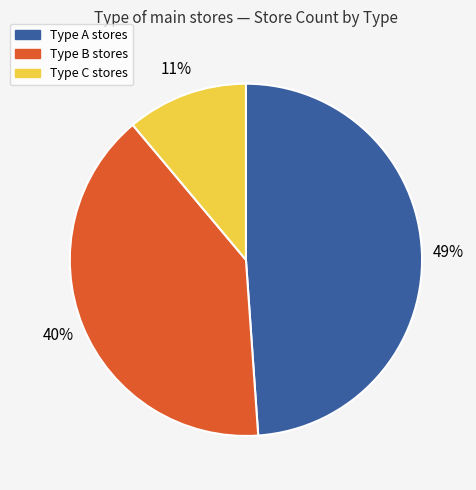

Rank the categories by value from highest to lowest.

Type A, Type B, Type C